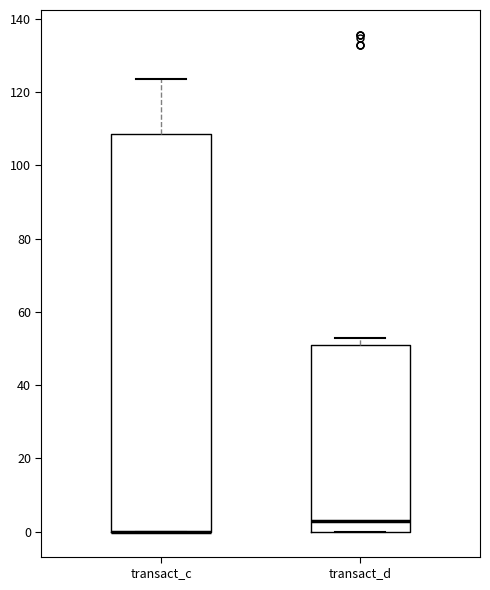

Comparing the boxes themselves (not the whiskers), which one is the tallest?

transact_c